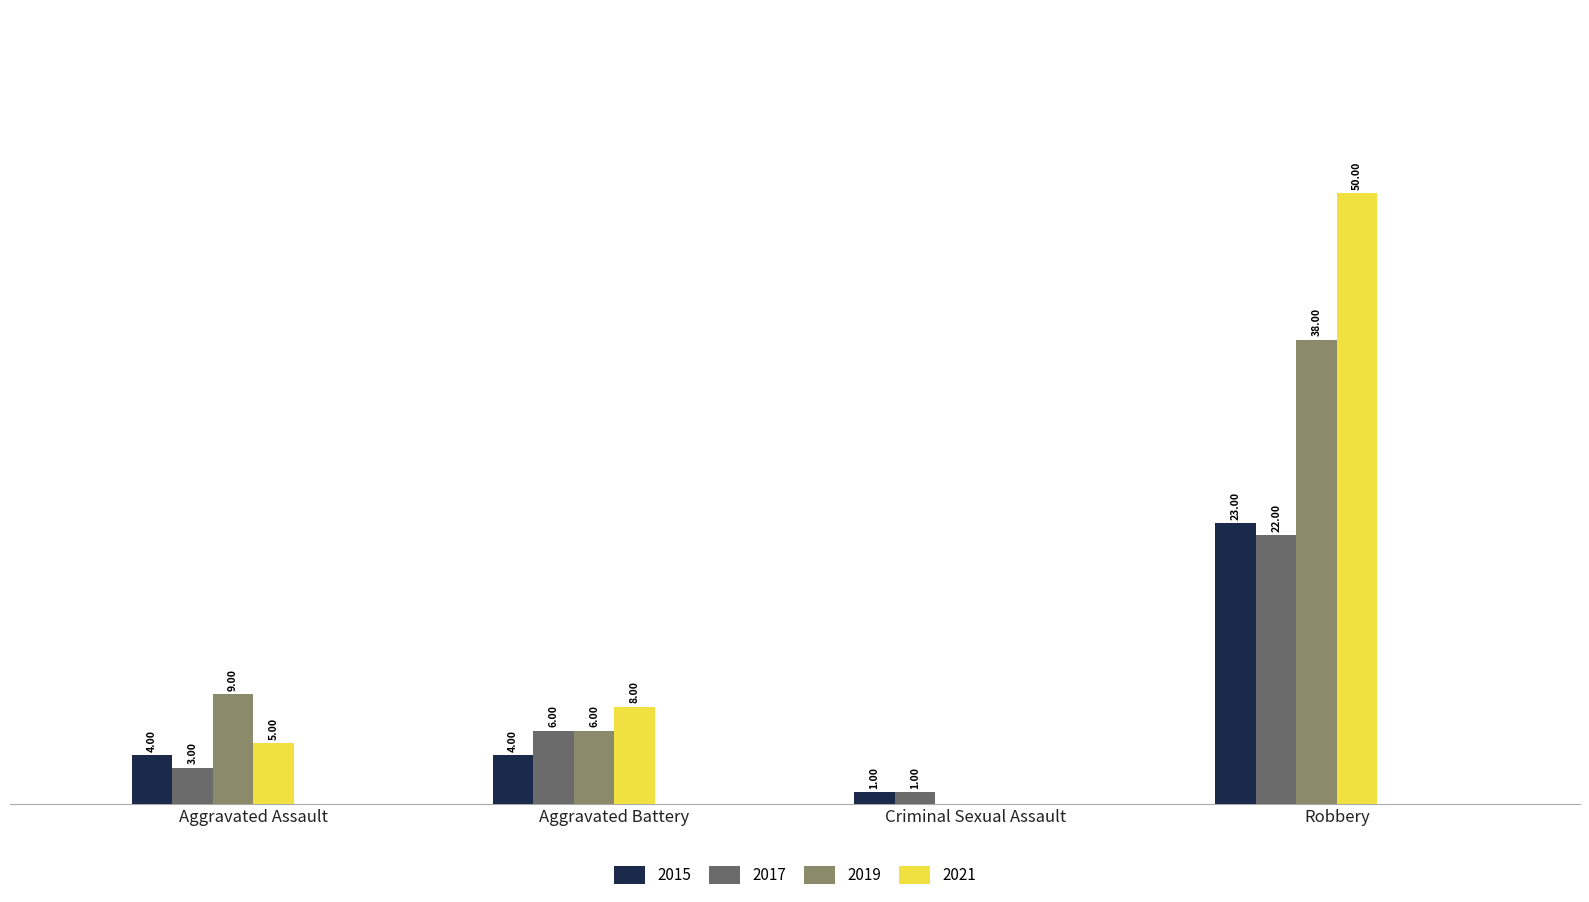

Are the bars horizontal?

No